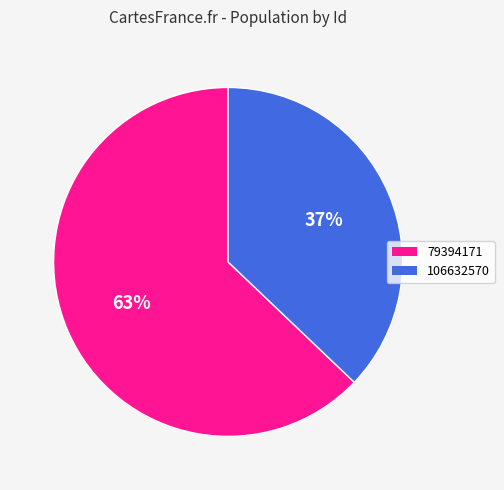

Do 106632570 and 79394171 together represent more than half of the pie?

Yes